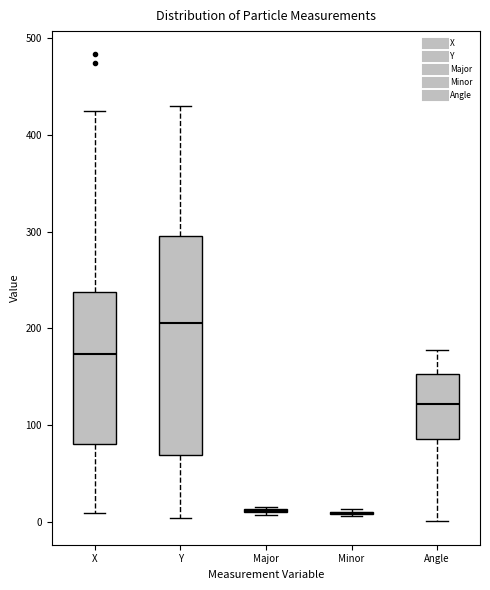

Reading left to right, read every box against the y-axis: the position of its median line, the range the box covers, and the ends of its whiskers. The values are not printed on the chart, so give them approximately, as read against the axis.

X: median 170, box 80 to 240, whiskers 10 to 420
Y: median 210, box 70 to 300, whiskers 0 to 430
Major: box collapsed to a line at 10, whiskers 10 to 20
Minor: box collapsed to a line at 10, whiskers 10 to 10
Angle: median 120, box 90 to 150, whiskers 0 to 180